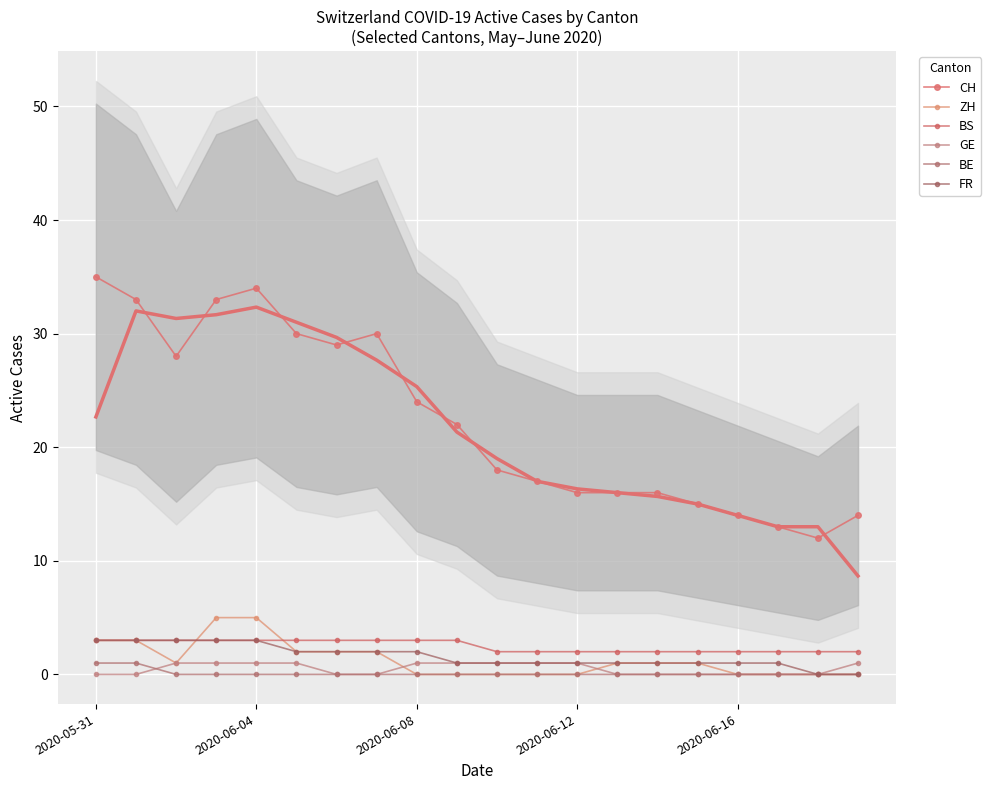

Which series has the widest spread of values?

CH